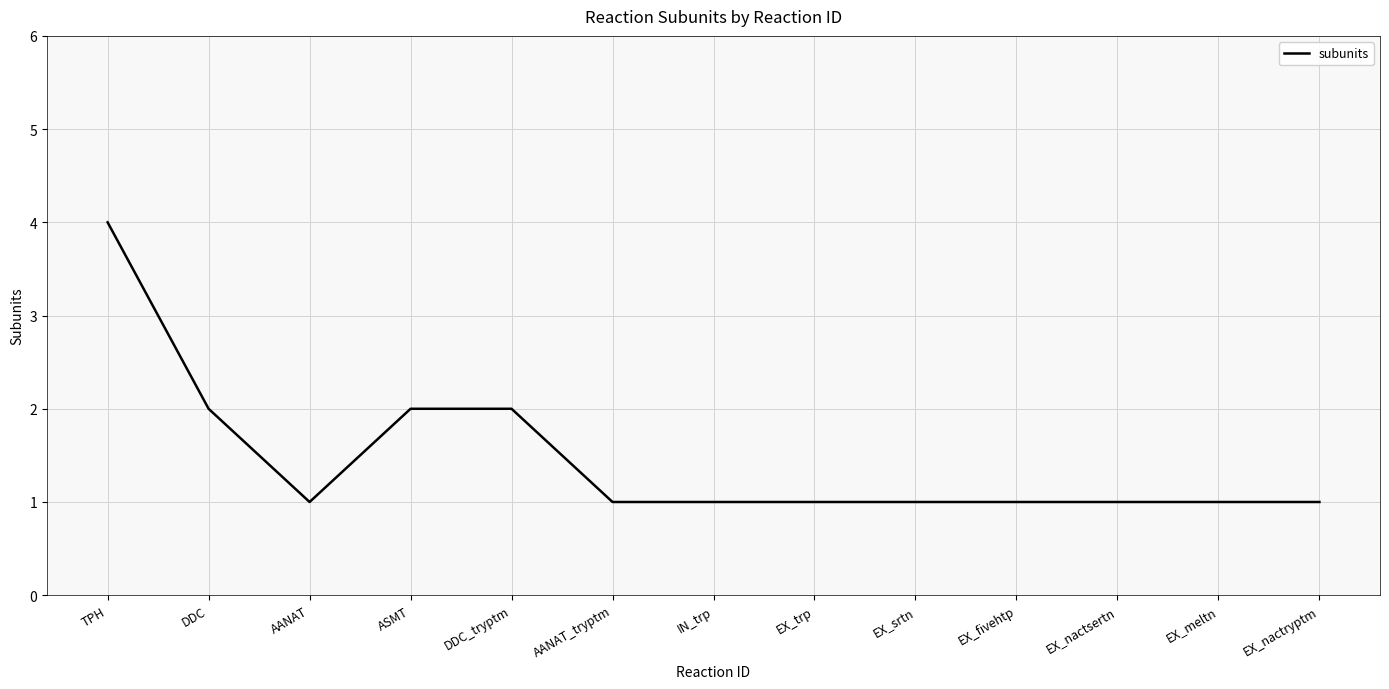

What is the difference between the second highest and minimum values?

1